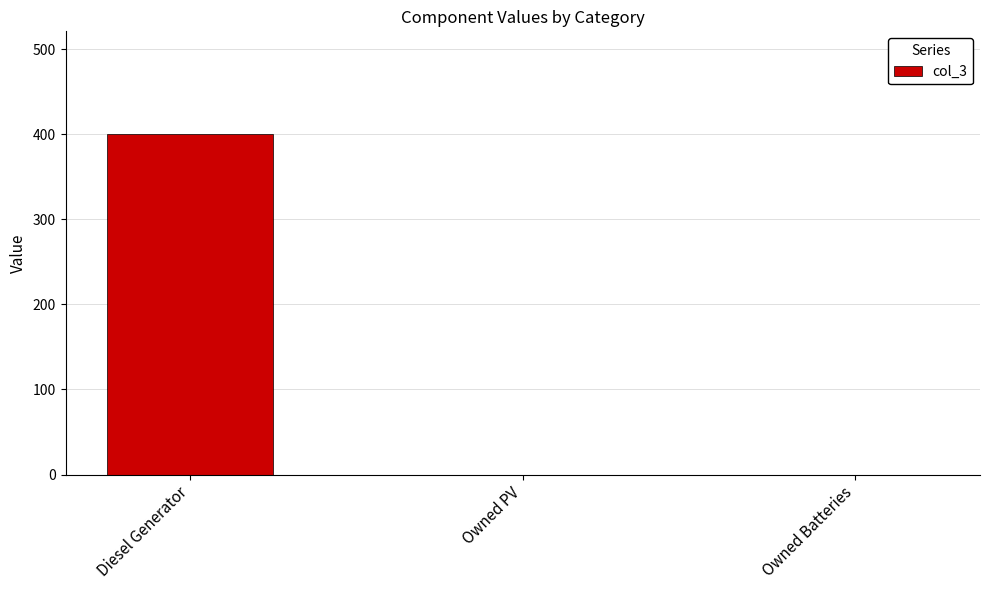

What is the change in value from Diesel Generator to Owned Batteries?

-400